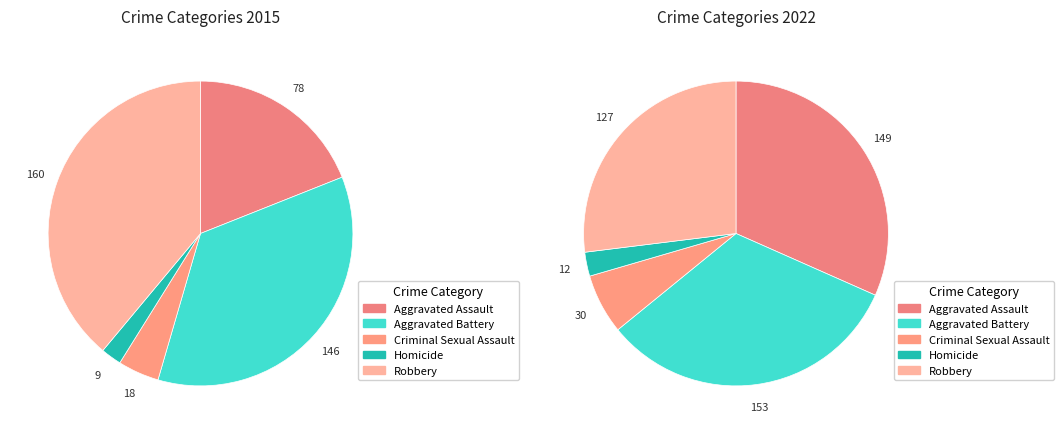

The Robbery slice represents 39% of the pie. True or false?

True